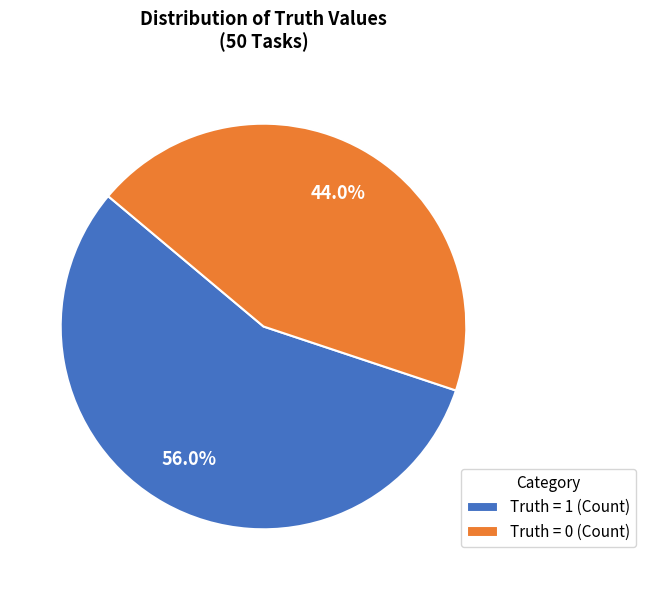

How many slices are in this pie chart?

2